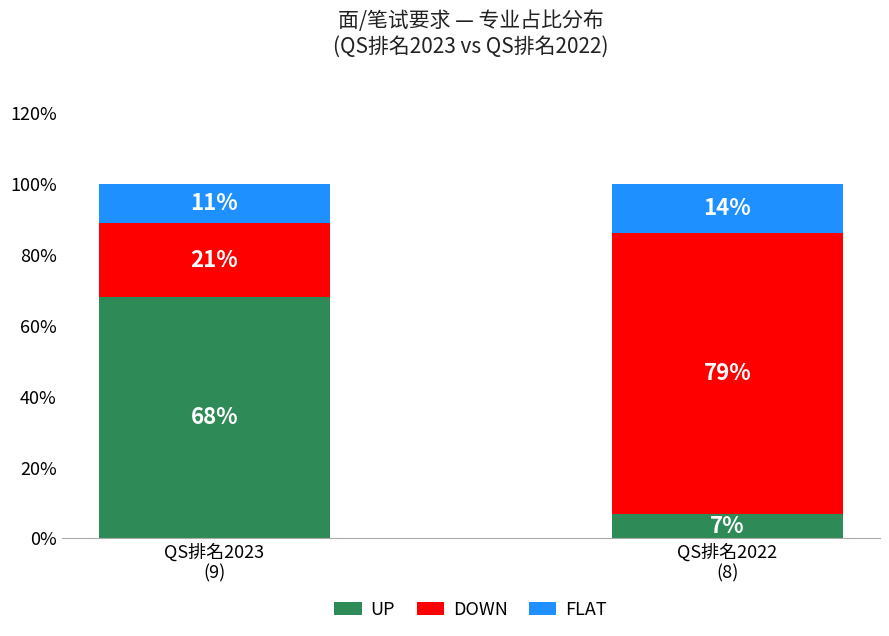

Reading left to right, list the values for the UP series.

68	7